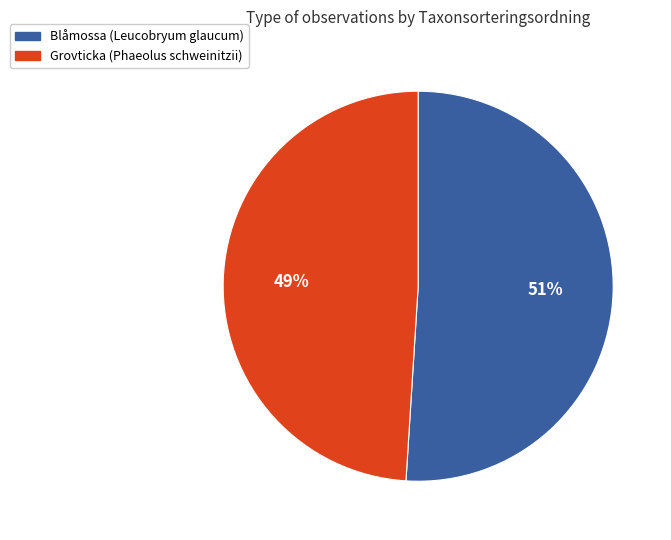

Is there any slice that represents more than half of the pie?

Yes